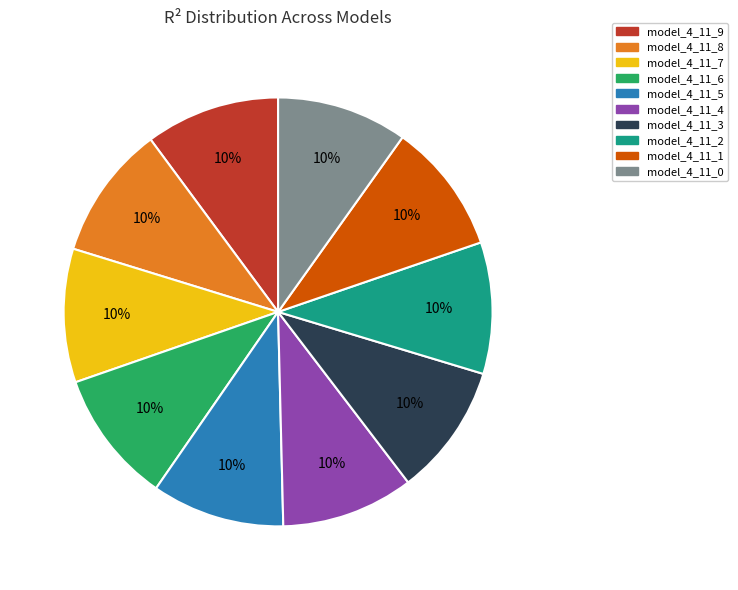

Do model_4_11_3 and model_4_11_7 together represent more than half of the pie?

No